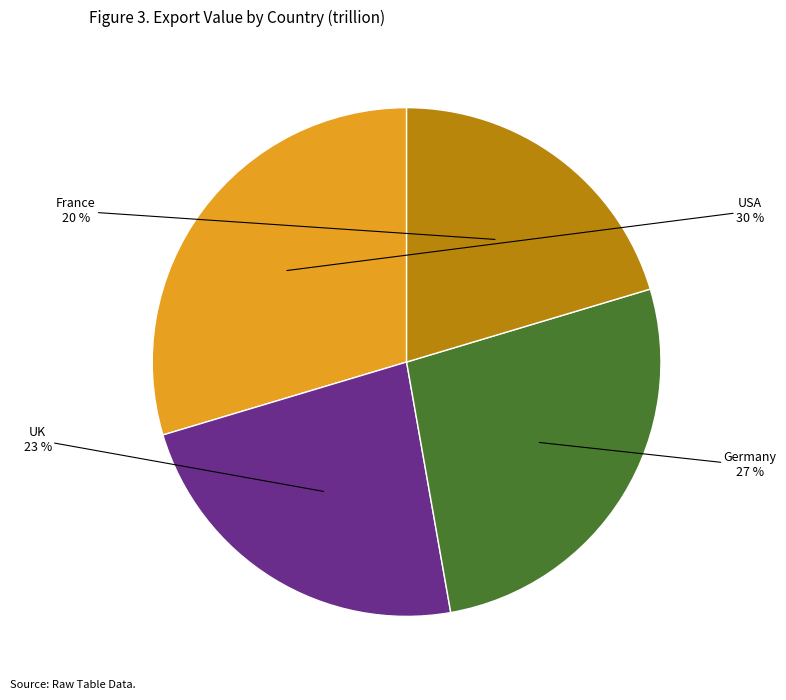

To the nearest percent, what portion does USA represent?

30%